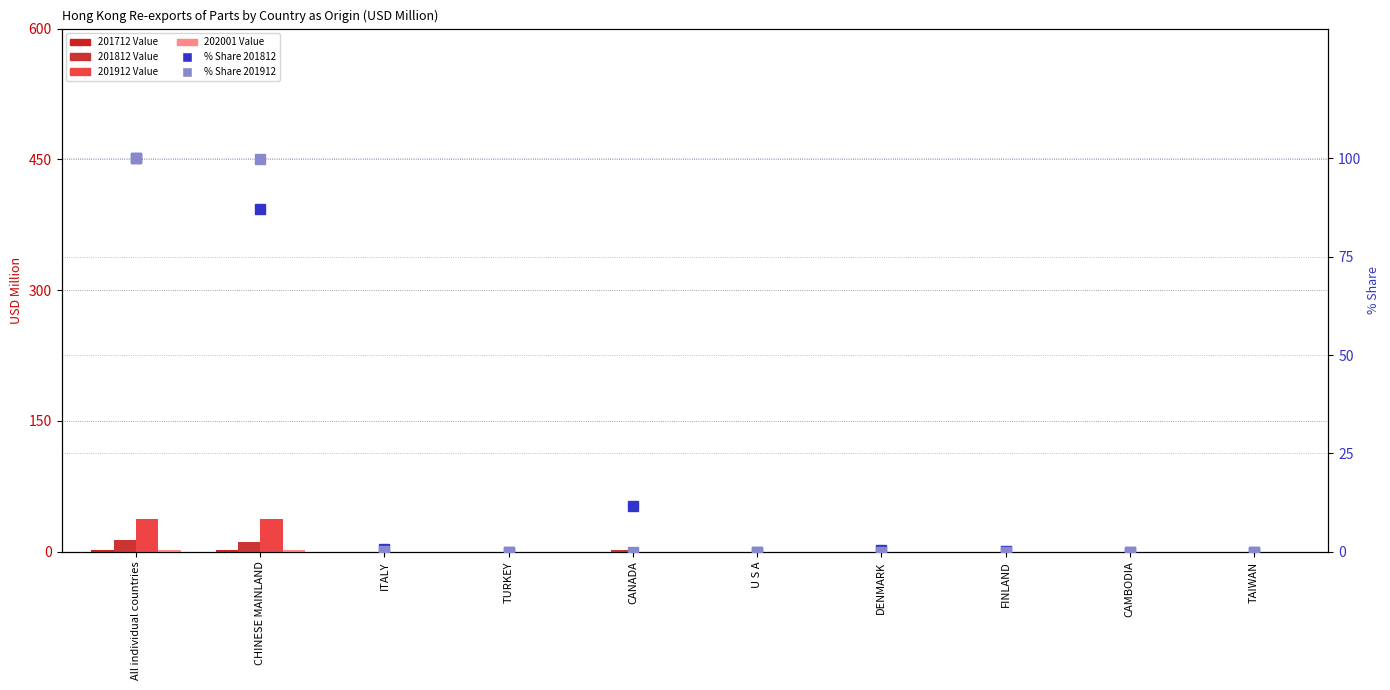

The 201712 Value series shows 0.5 at CHINESE MAINLAND. True or false?

False